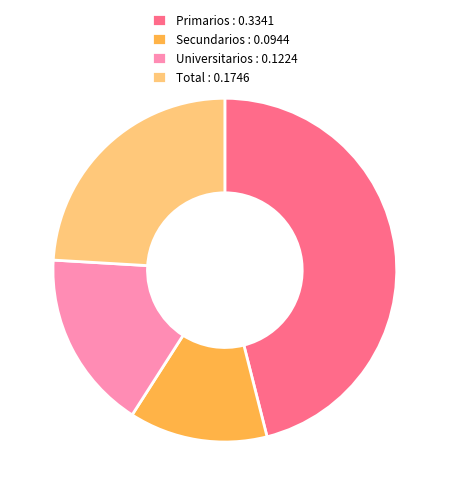

Which slice is the largest?

Primarios